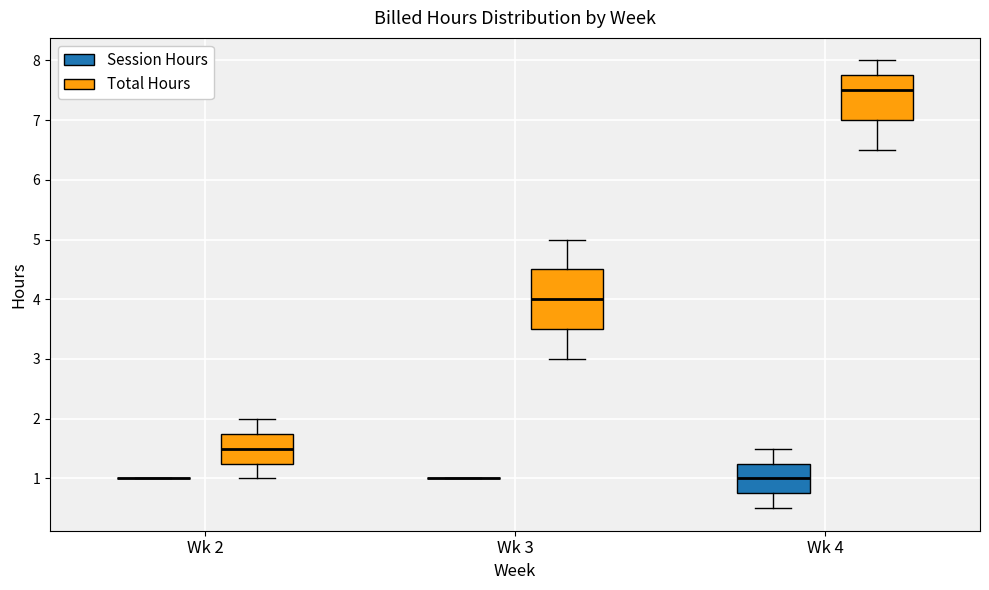

Which box is the tallest, from its lower edge to its upper edge?

Wk 3 (Total Hours)